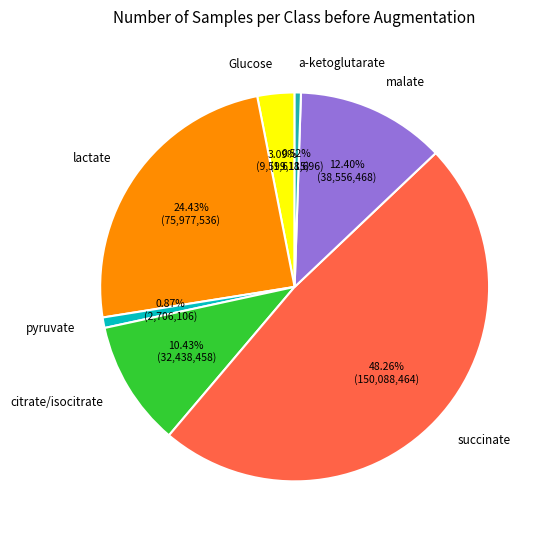

What percentage is NOT represented by a-ketoglutarate?

99.5%